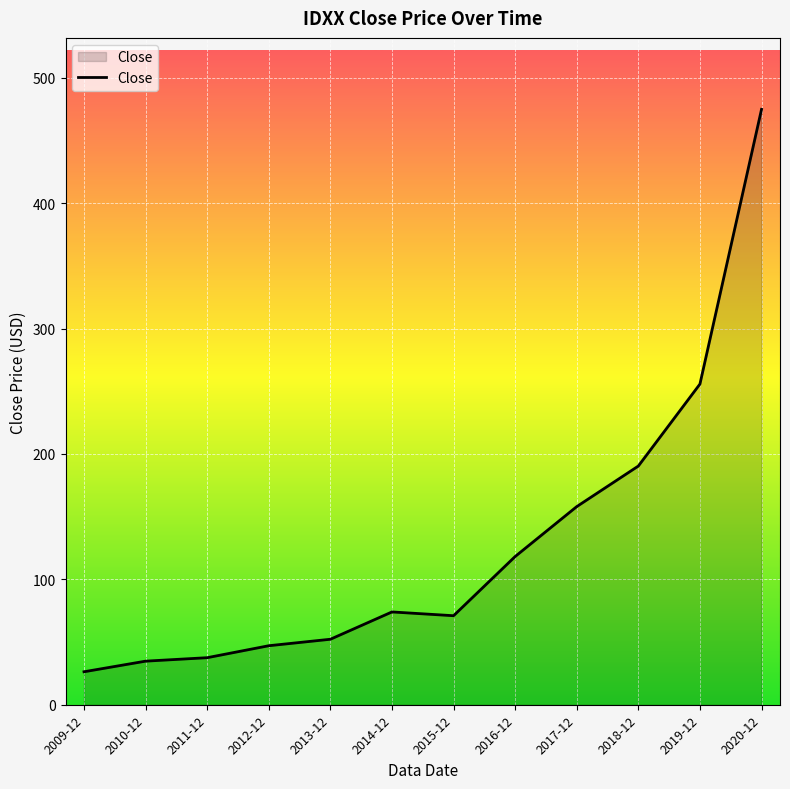

Where does the data first go above 74?

2014-12